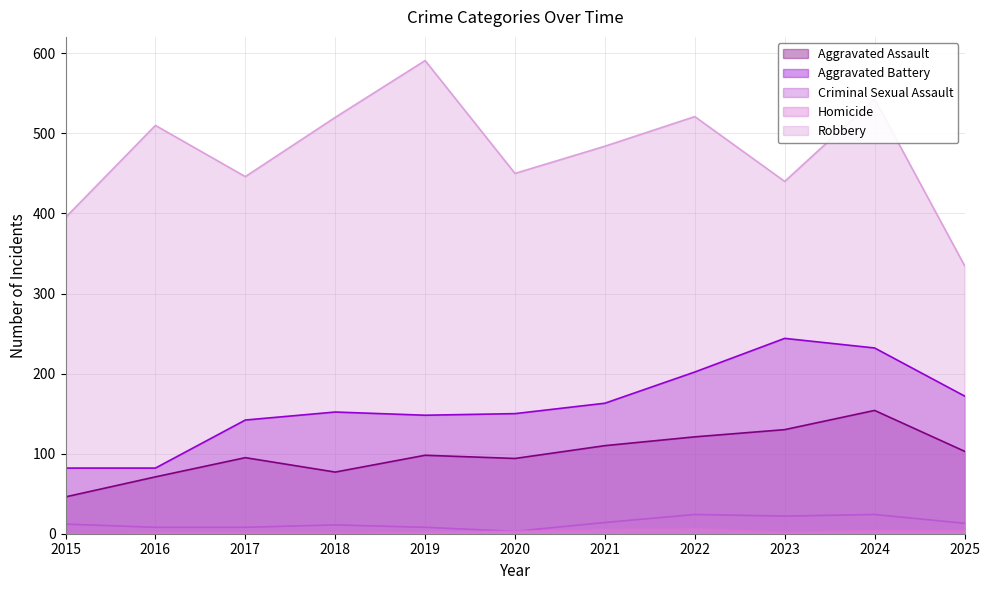

The Aggravated Assault series shows 193 at 2023. True or false?

False